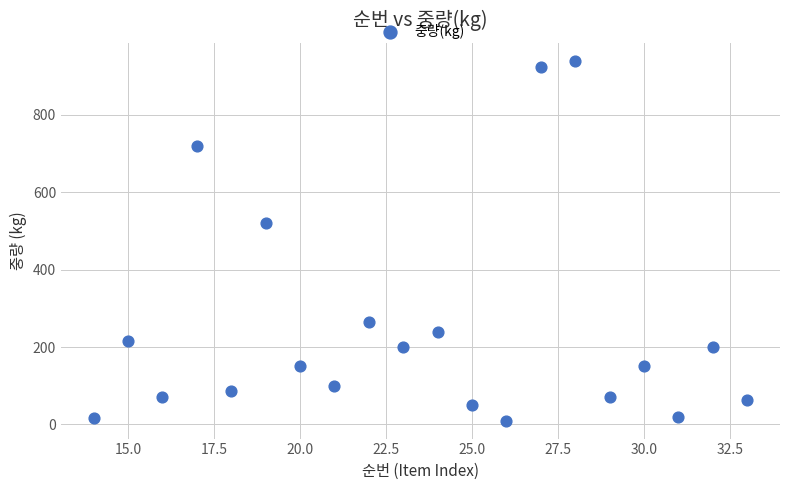

What Y value in the scatter plot is closest to 475?

520